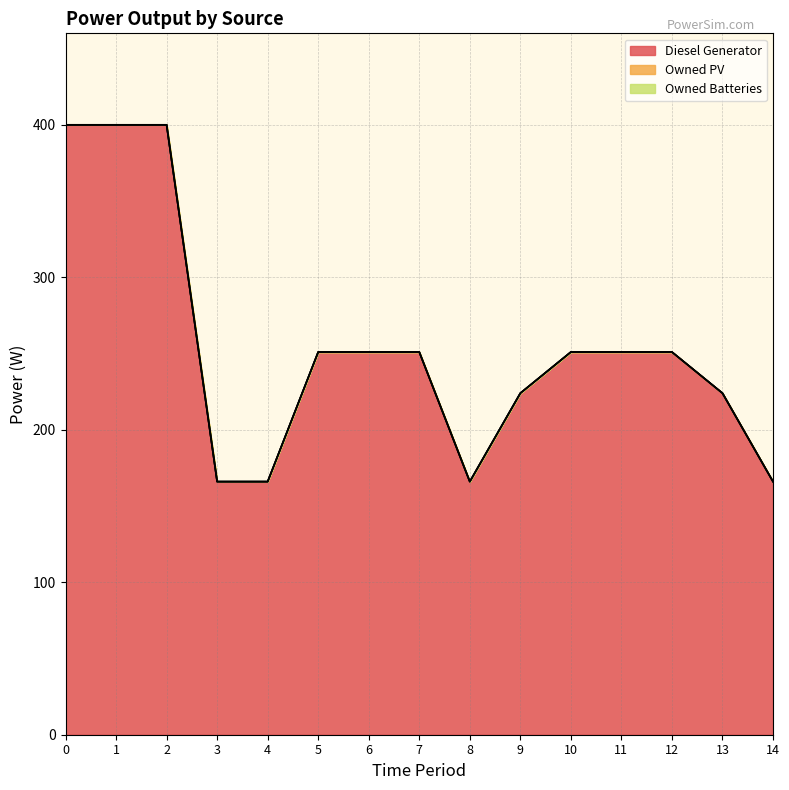

Which series has the widest spread of values?

Diesel Generator